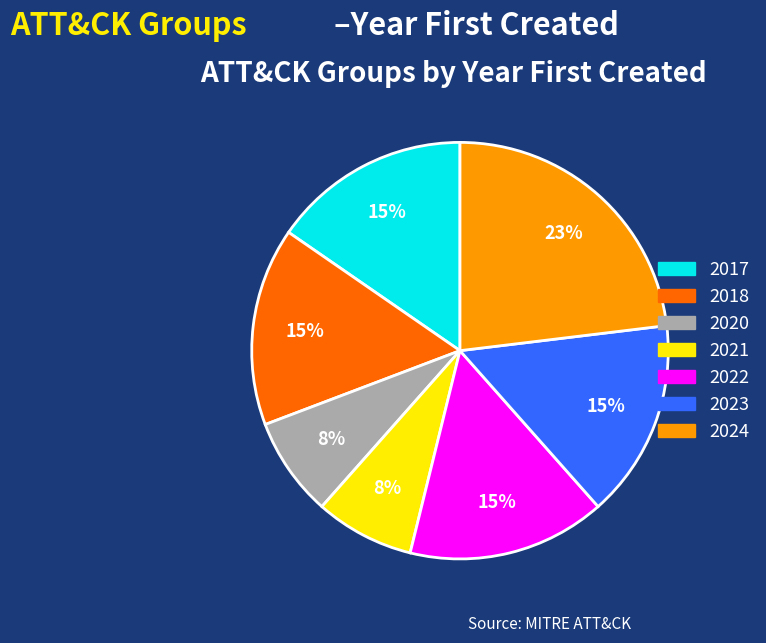

Is there any slice that represents more than half of the pie?

No